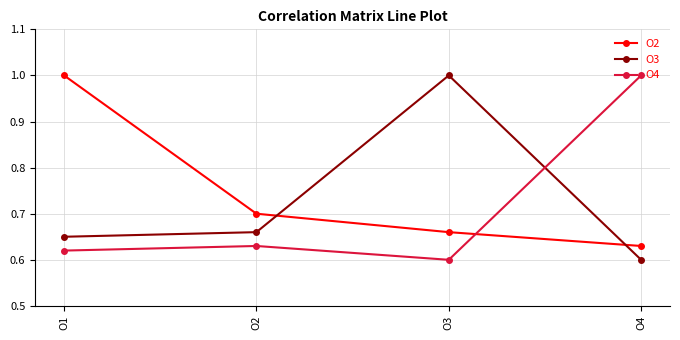

What is the difference between the highest and lowest values at O3?

0.4